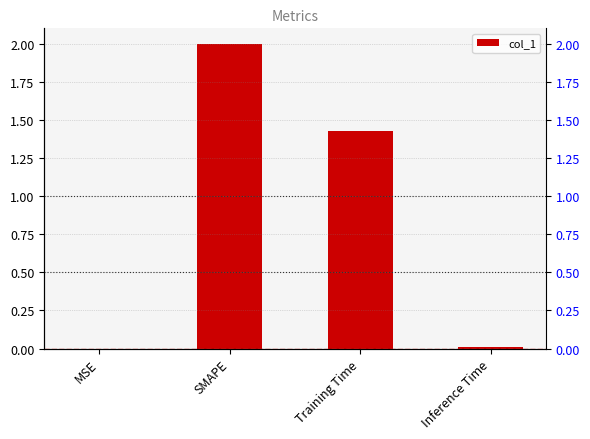

What is the greatest value displayed?

2.0